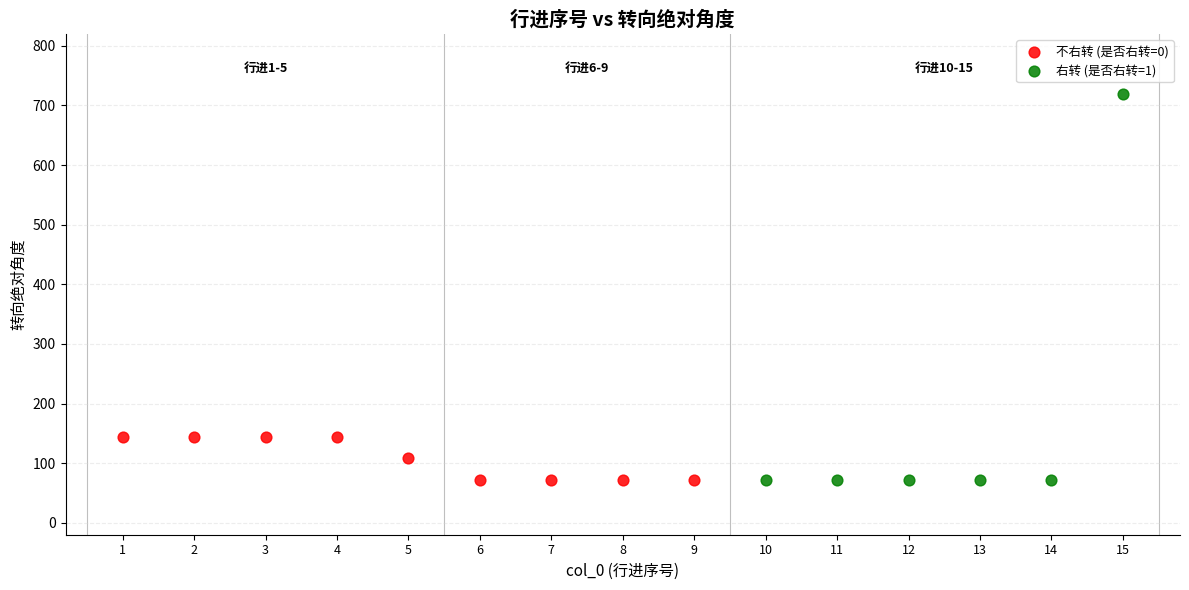

Which series reaches the maximum Y coordinate?

右转 (是否右转=1)